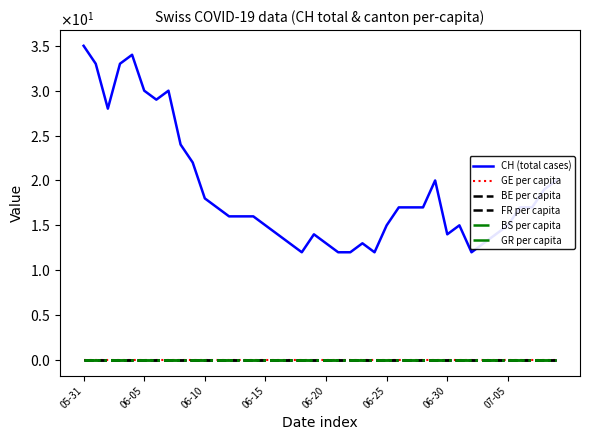

True or false: GR per capita and FR per capita cross at least once.

False